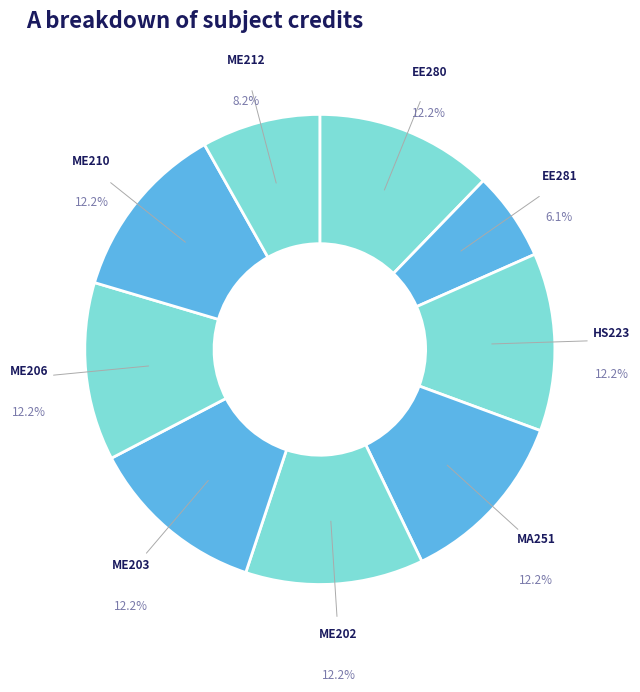

Count the number of slices in the pie.

9